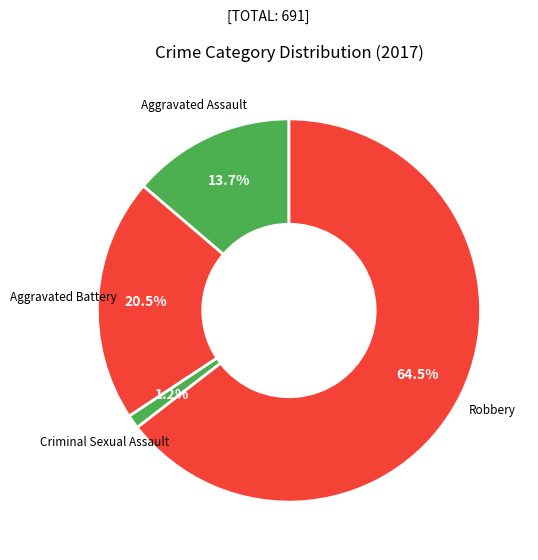

Which category has the smallest portion of the pie?

Criminal Sexual Assault